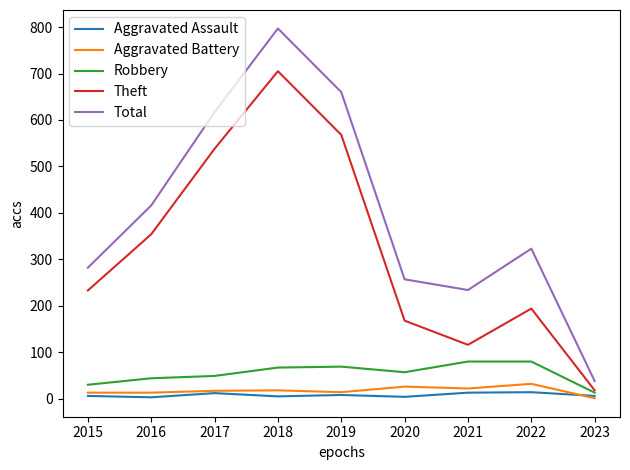

Which series has the largest total across all categories?

Total